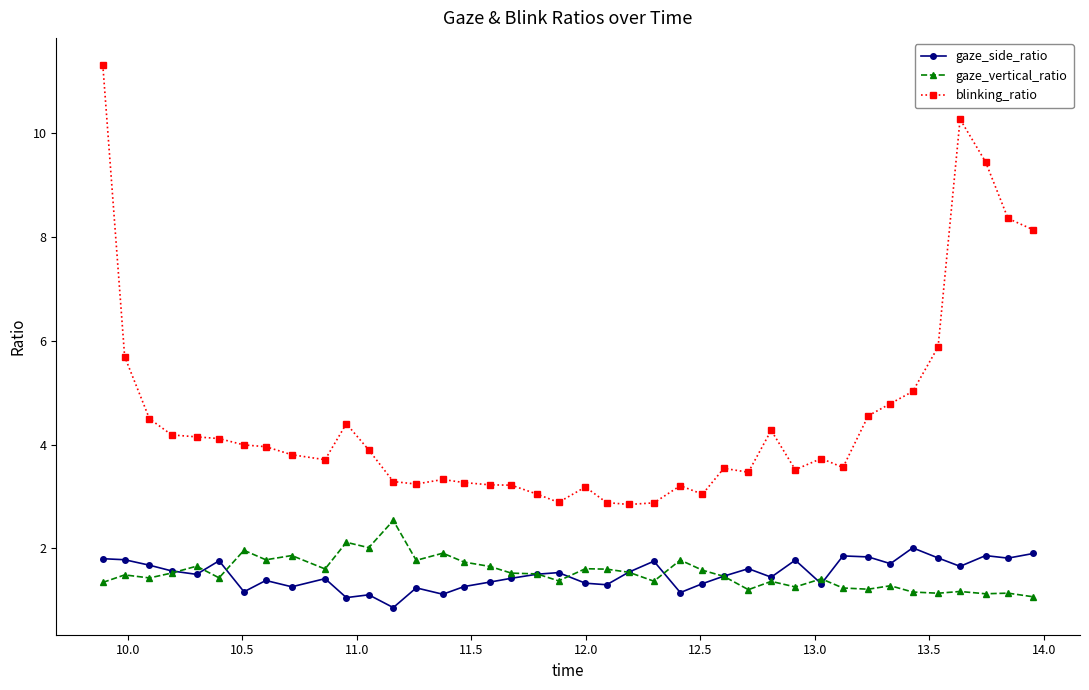

Rank the series by their maximum value, from highest to lowest.

blinking_ratio, gaze_vertical_ratio, gaze_side_ratio